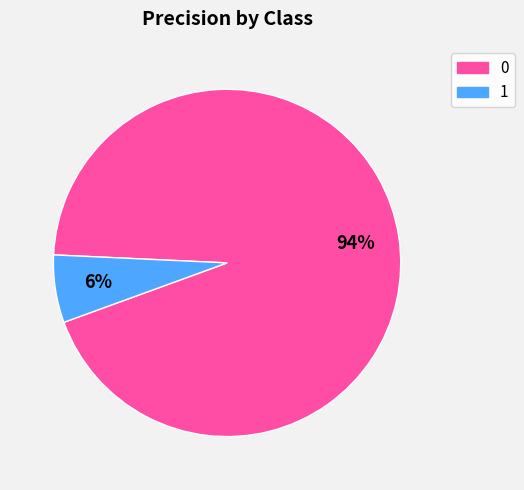

Is the sum of 0 and 1 greater than half?

Yes